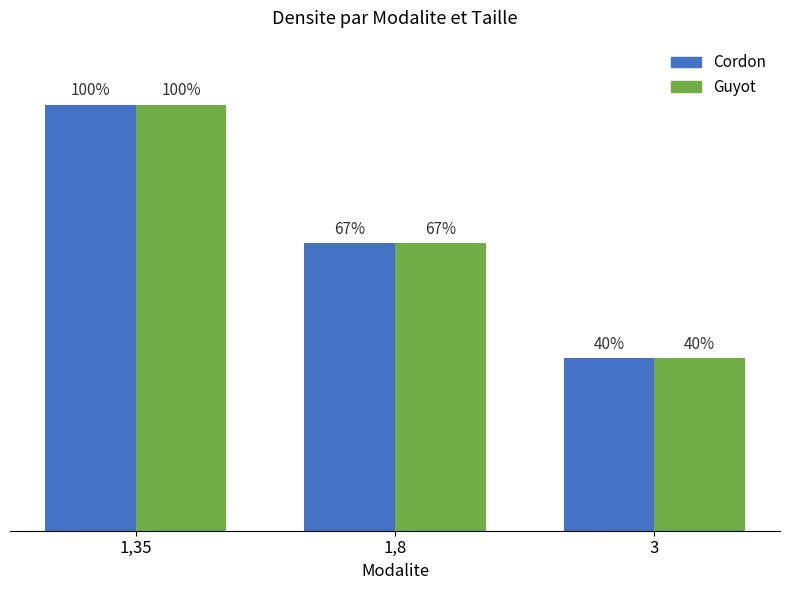

What are all the series names shown in the legend?

Cordon, Guyot